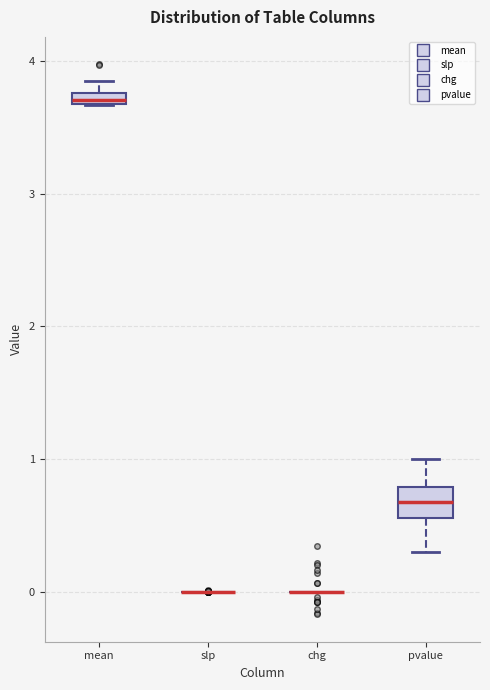

Where is the lower edge of the box for mean on the y-axis? The values are not printed on the chart, so give them approximately, as read against the axis.

3.7